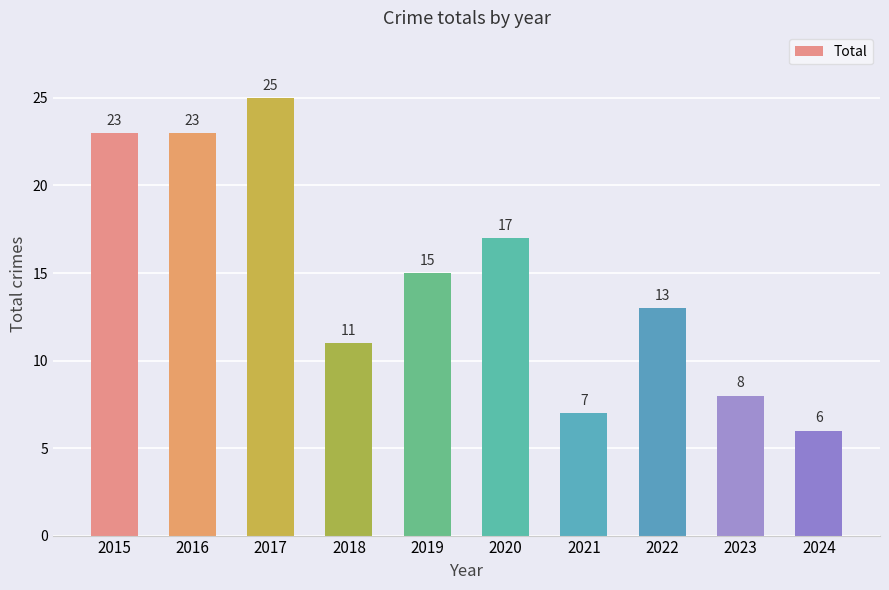

How many values are below 15?

5